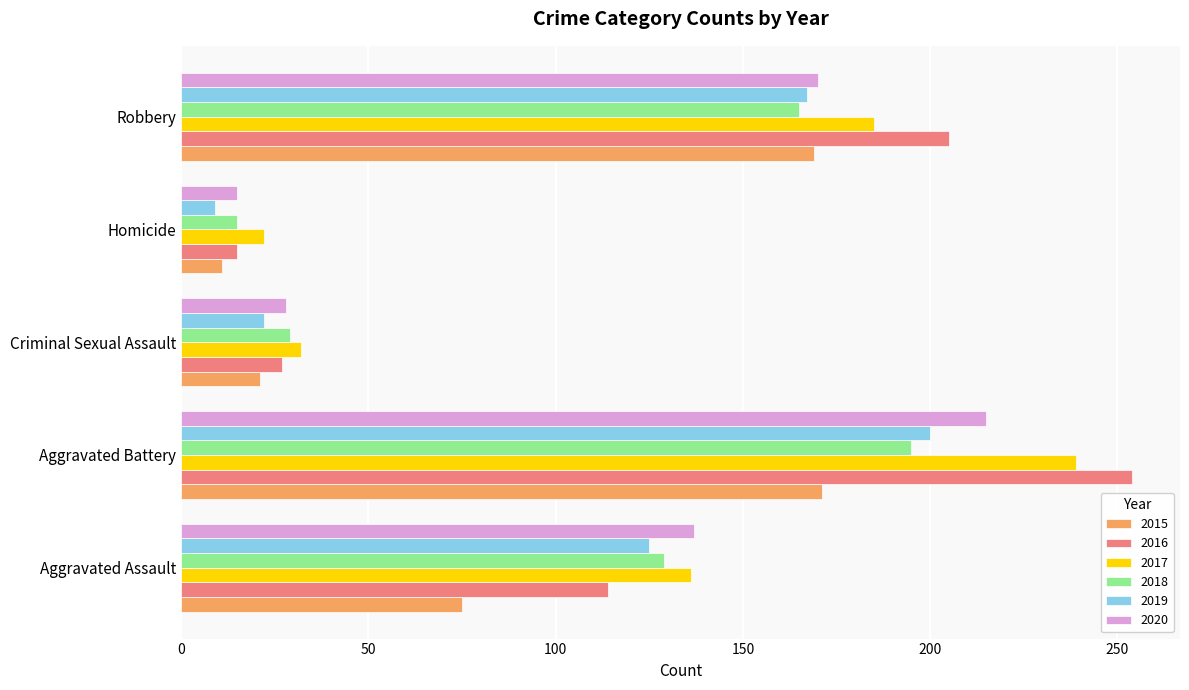

Read the 2018 value at Aggravated Assault.

129